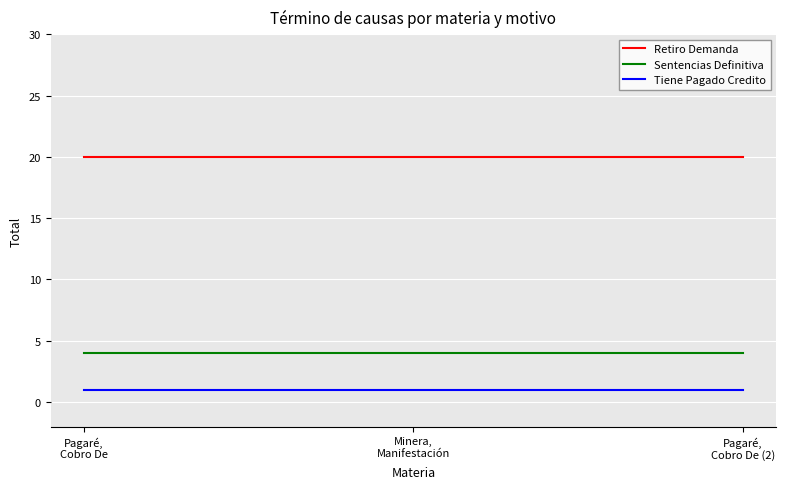

Is the value of Sentencias Definitiva at Pagaré,
Cobro De greater than the value of Retiro Demanda at Pagaré,
Cobro De?

No